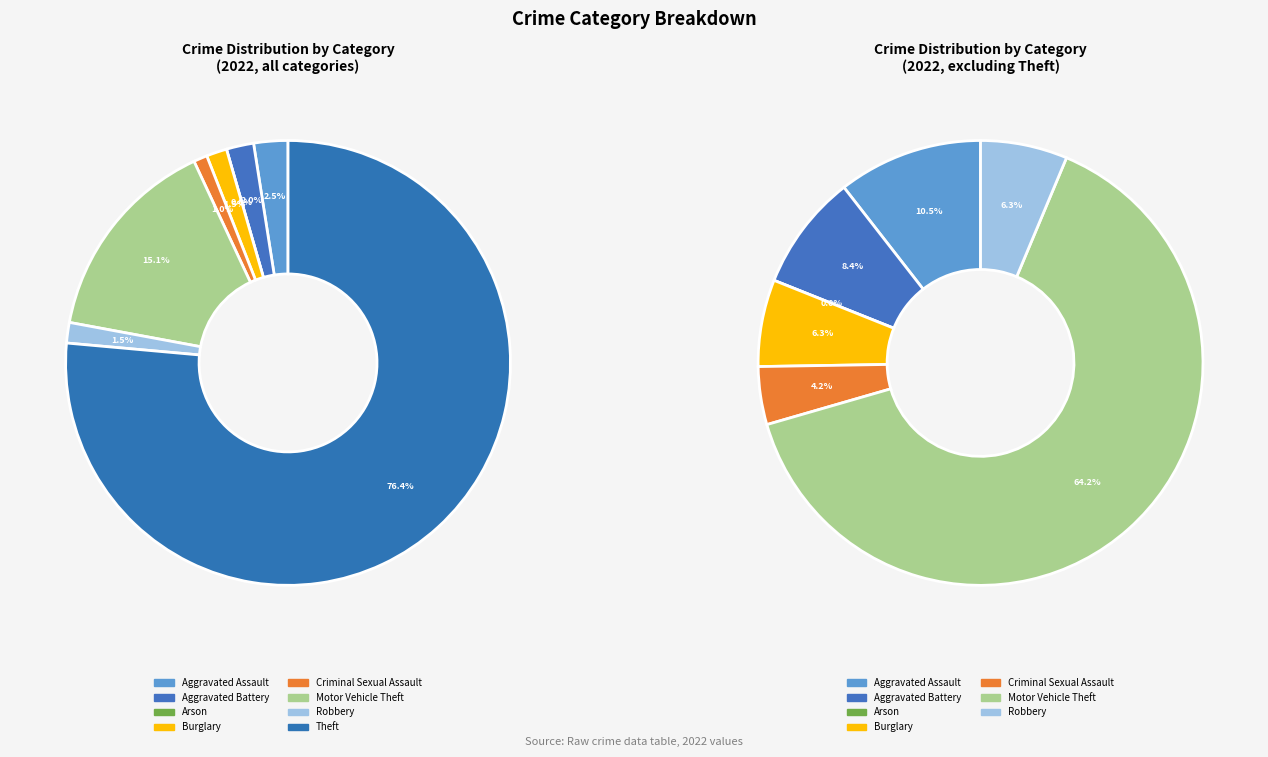

Rank the categories by value from highest to lowest.

Theft, Motor Vehicle Theft, Aggravated Assault, Aggravated Battery, Burglary, Robbery, Criminal Sexual Assault, Arson